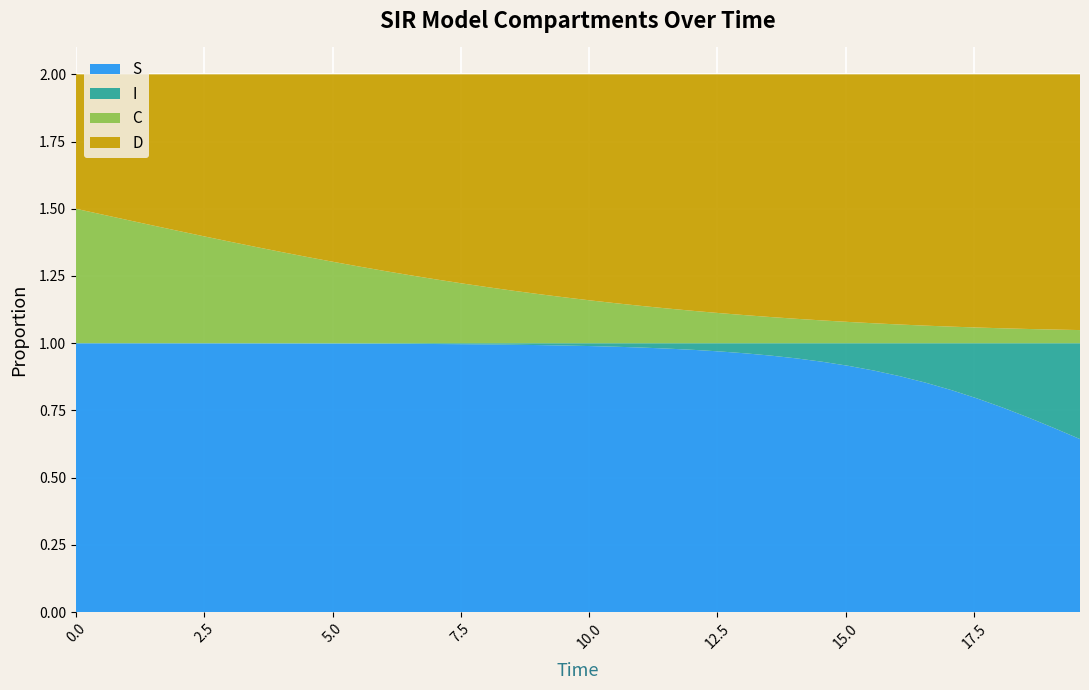

Reading left to right, list all the values displayed in this chart.

S: 1.0	1.0	1.0	1.0	1.0	1.0	1.0	1.0	1.0	1.0	1.0	1.0	1.0	1.0	1.0	1.0	1.0	1.0	1.0	1.0	1.0	1.0	1.0	1.0	1.0	1.0	1.0	1.0	0.9	0.9	0.9	0.9	0.9	0.9	0.8	0.8	0.8	0.7	0.7	0.6
I: 0.0	0.0	0.0	0.0	0.0	0.0	0.0	0.0	0.0	0.0	0.0	0.0	0.0	0.0	0.0	0.0	0.0	0.0	0.0	0.0	0.0	0.0	0.0	0.0	0.0	0.0	0.0	0.0	0.1	0.1	0.1	0.1	0.1	0.1	0.2	0.2	0.2	0.3	0.3	0.4
C: 0.5	0.5	0.5	0.4	0.4	0.4	0.4	0.4	0.3	0.3	0.3	0.3	0.3	0.3	0.2	0.2	0.2	0.2	0.2	0.2	0.2	0.1	0.1	0.1	0.1	0.1	0.1	0.1	0.1	0.1	0.1	0.1	0.1	0.1	0.1	0.1	0.1	0.1	0.1	0.0
D: 0.5	0.5	0.5	0.6	0.6	0.6	0.6	0.6	0.7	0.7	0.7	0.7	0.7	0.7	0.8	0.8	0.8	0.8	0.8	0.8	0.8	0.9	0.9	0.9	0.9	0.9	0.9	0.9	0.9	0.9	0.9	0.9	0.9	0.9	0.9	0.9	0.9	0.9	0.9	1.0